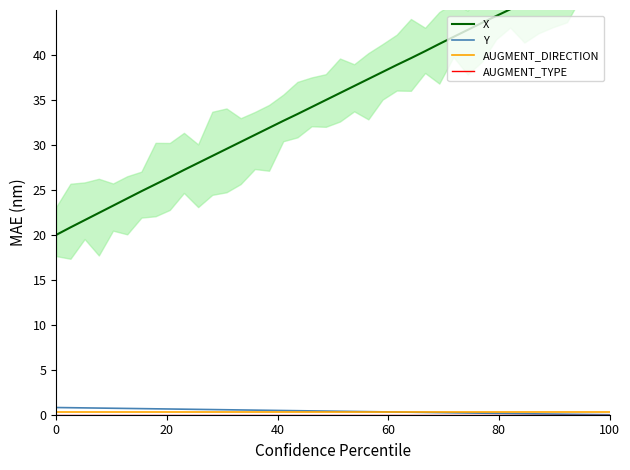

True or false: X has a value of 52.4 at 17.

False